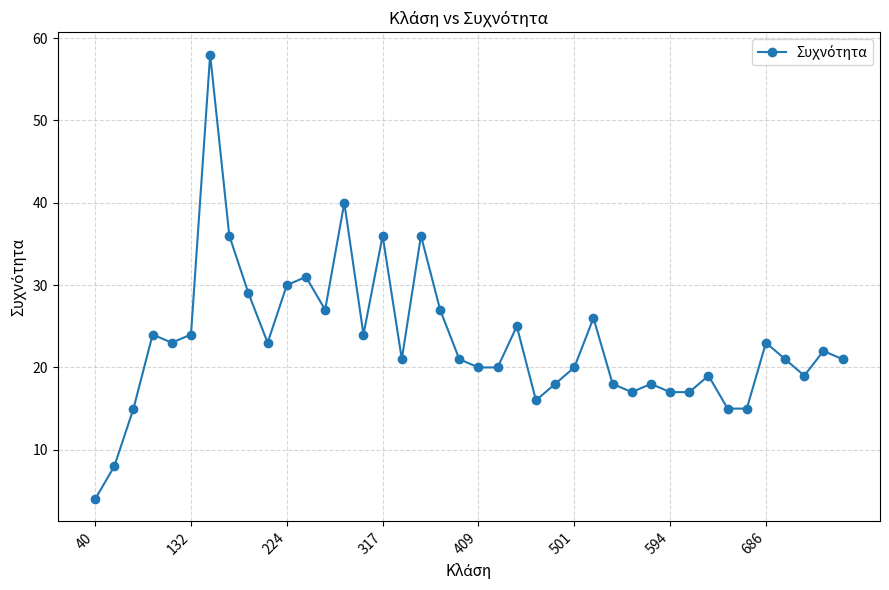

What is the minimum value shown in the chart?

4